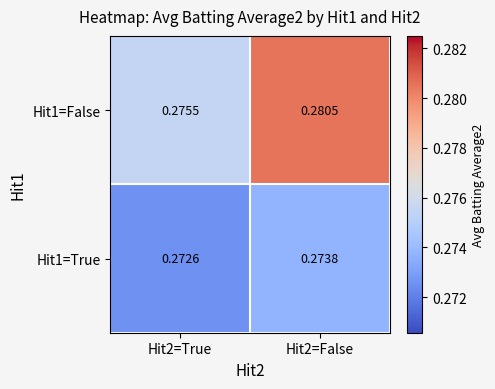

Is the value of Hit1=False at Hit2=True greater than the value of Hit1=True at Hit2=False?

Yes